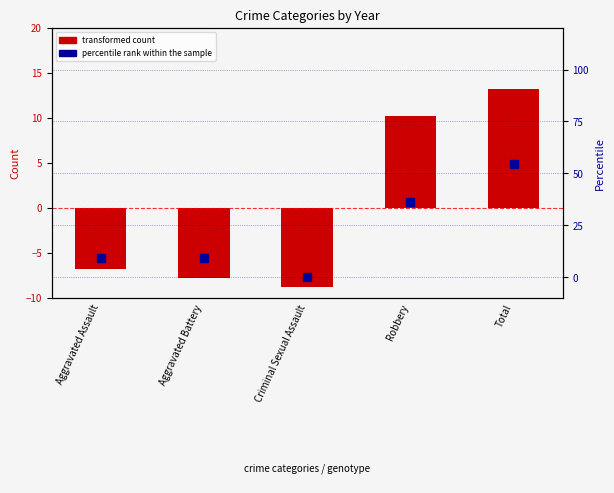

Which series has the largest total across all categories?

percentile rank within the sample